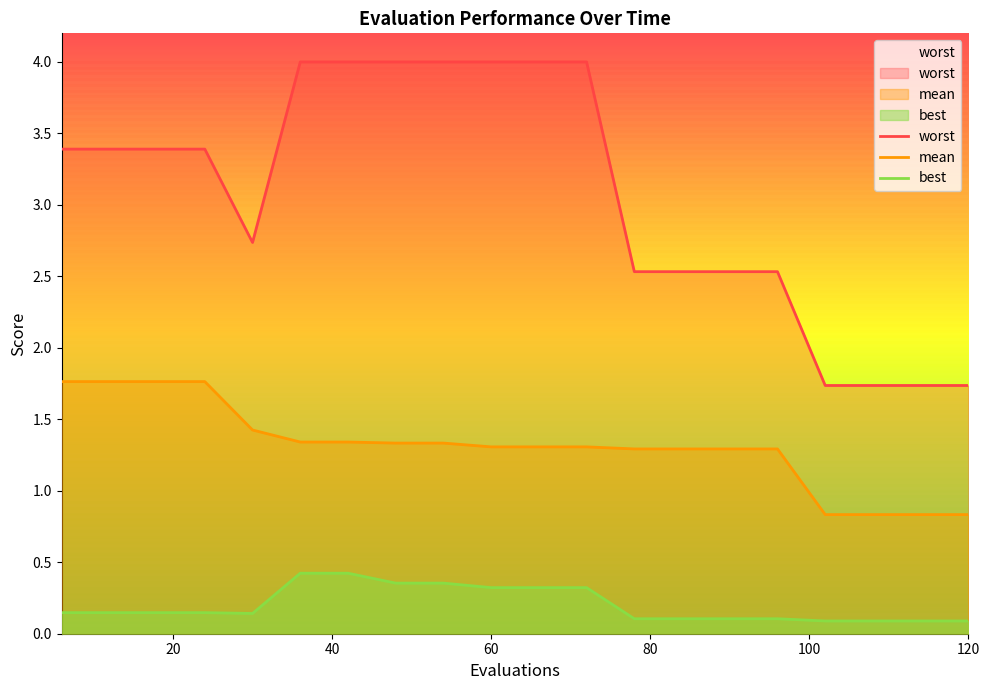

At which label does best reach its minimum?

102